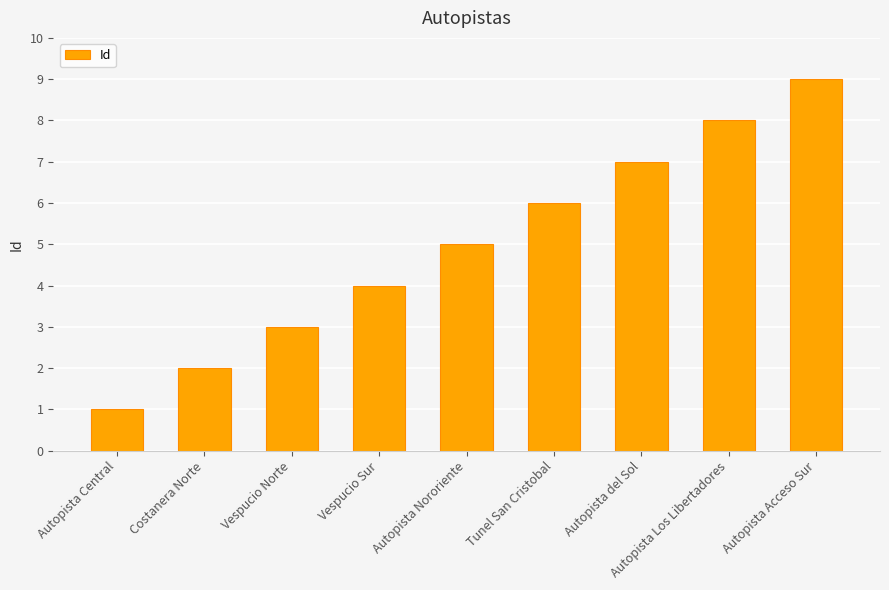

Which category has the highest value across all series?

Autopista Acceso Sur